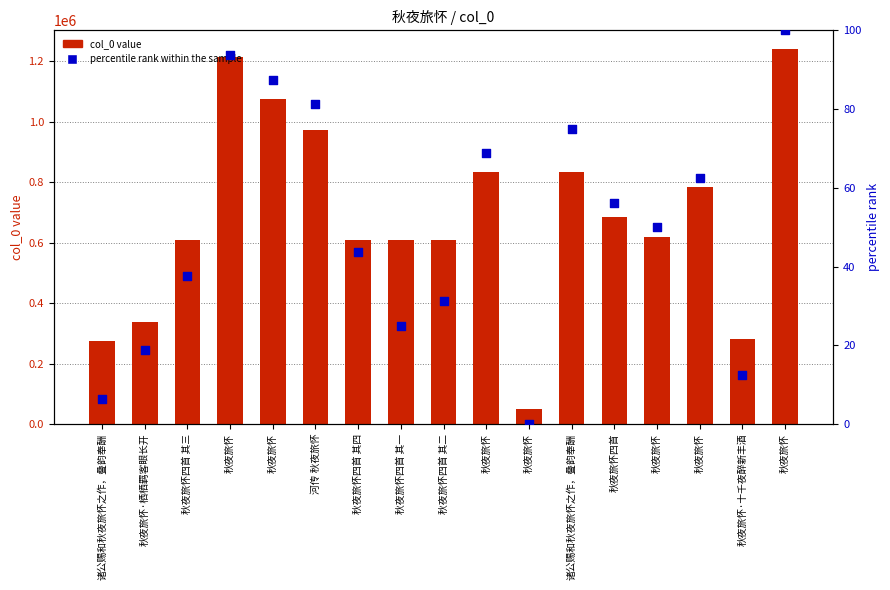

Which series contains the lowest Y value?

percentile rank within the sample